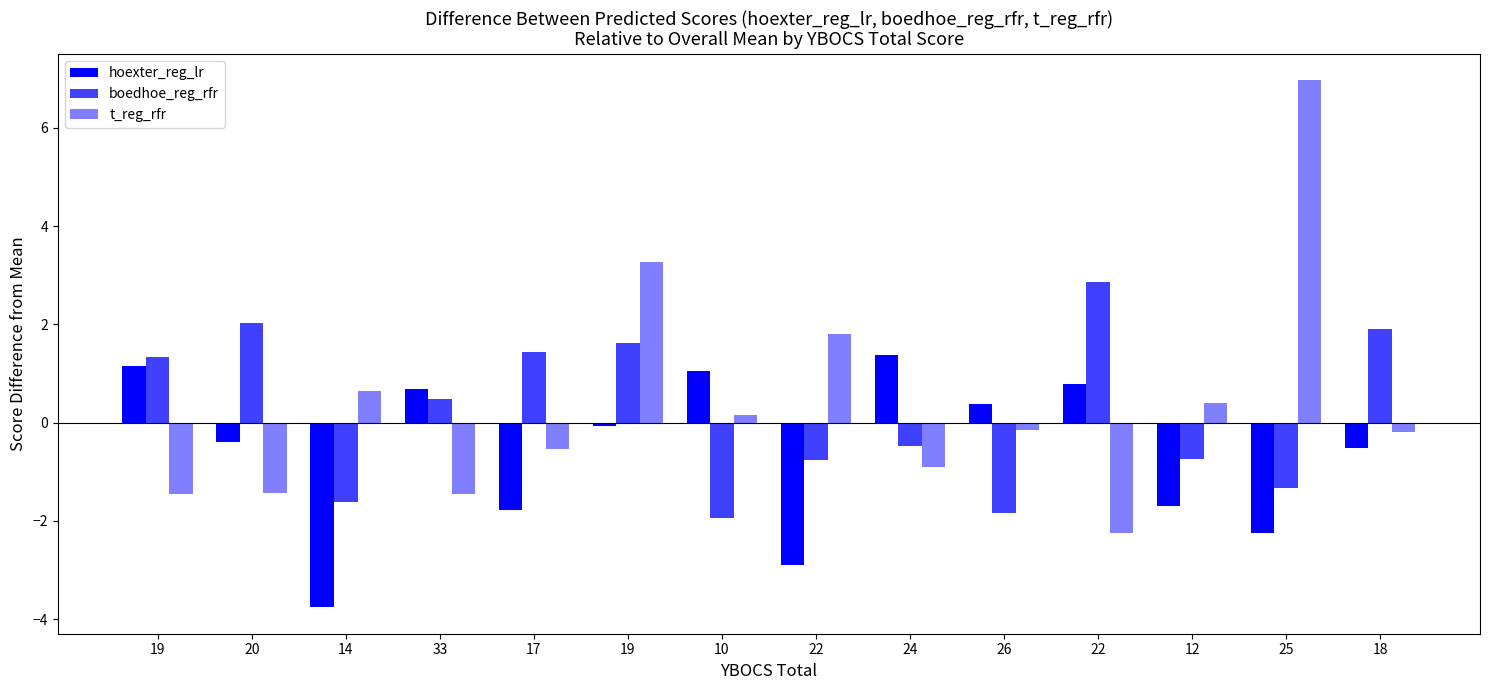

What is the average value of the hoexter_reg_lr series?

-0.6